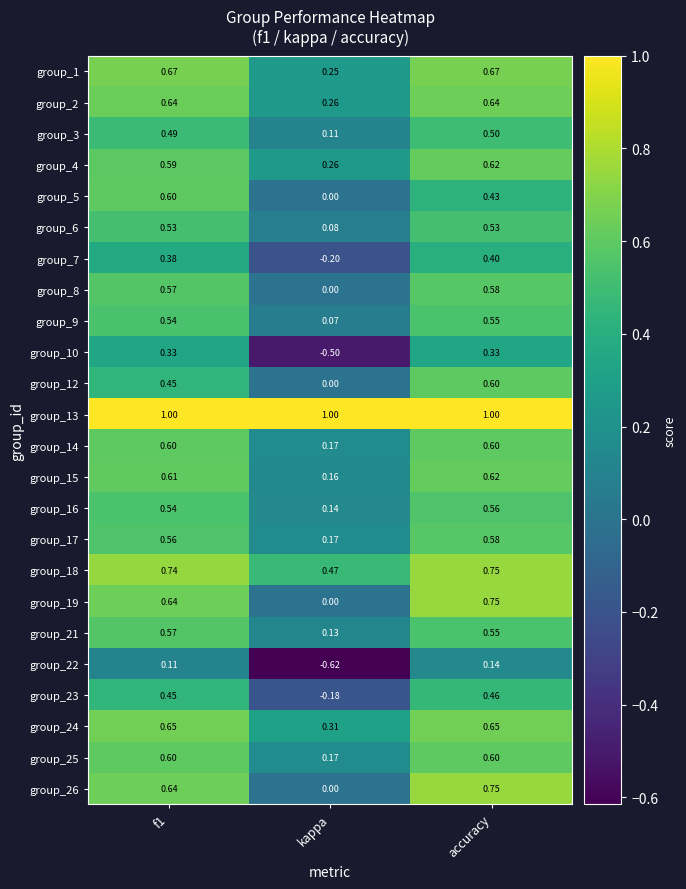

Which category has the highest value in the group_3 series?

accuracy